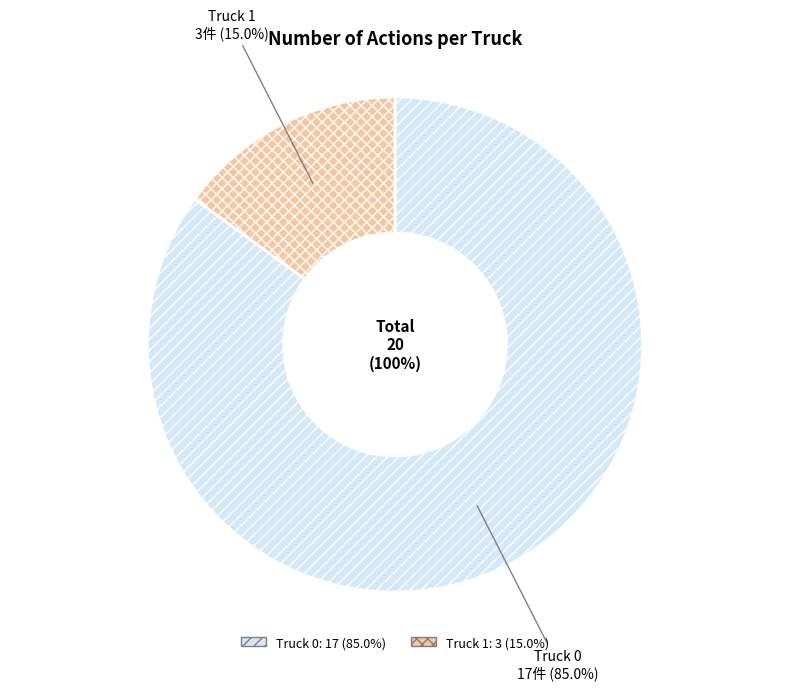

Is it true that Truck 0 is 85% of the pie?

True